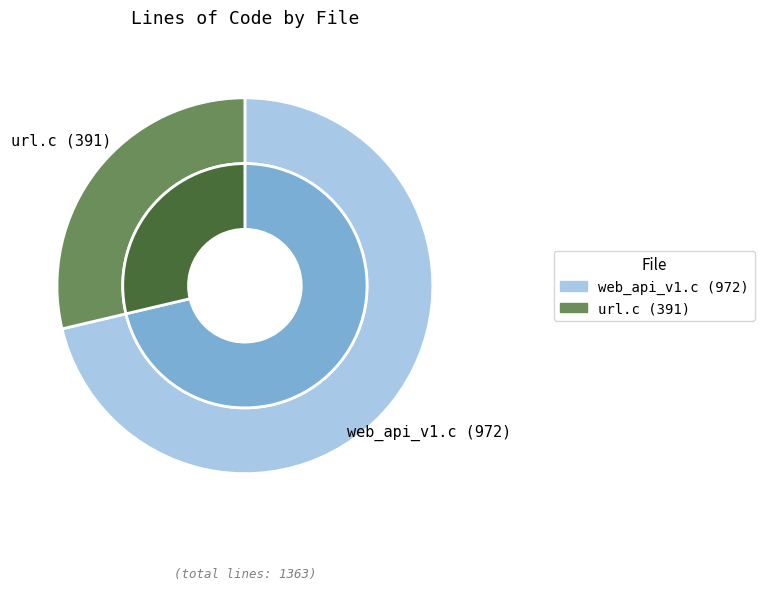

To the nearest percent, what portion does url.c represent?

29%